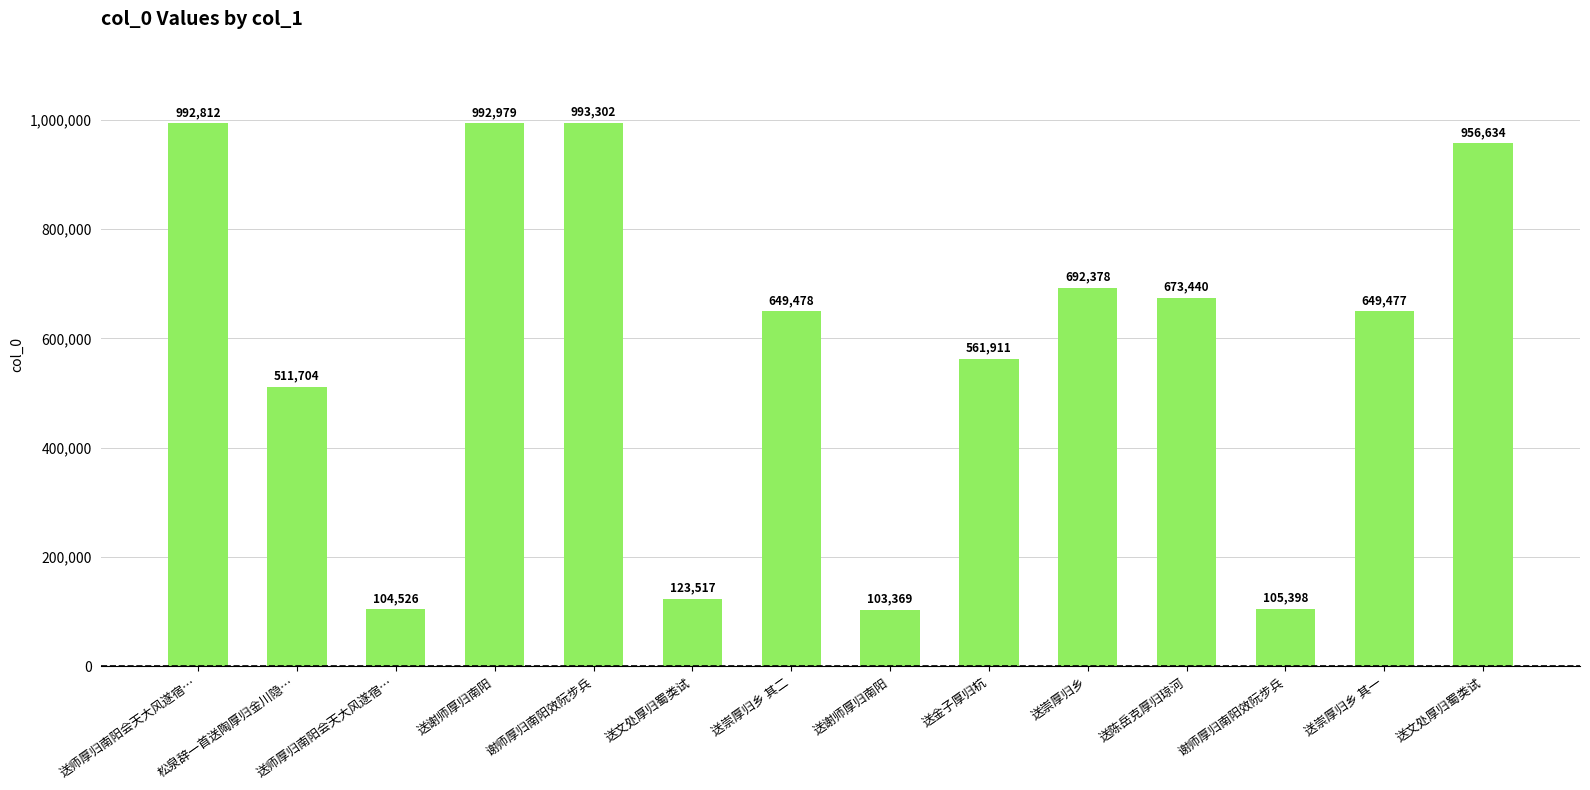

What is the minimum value shown in the chart?

103369